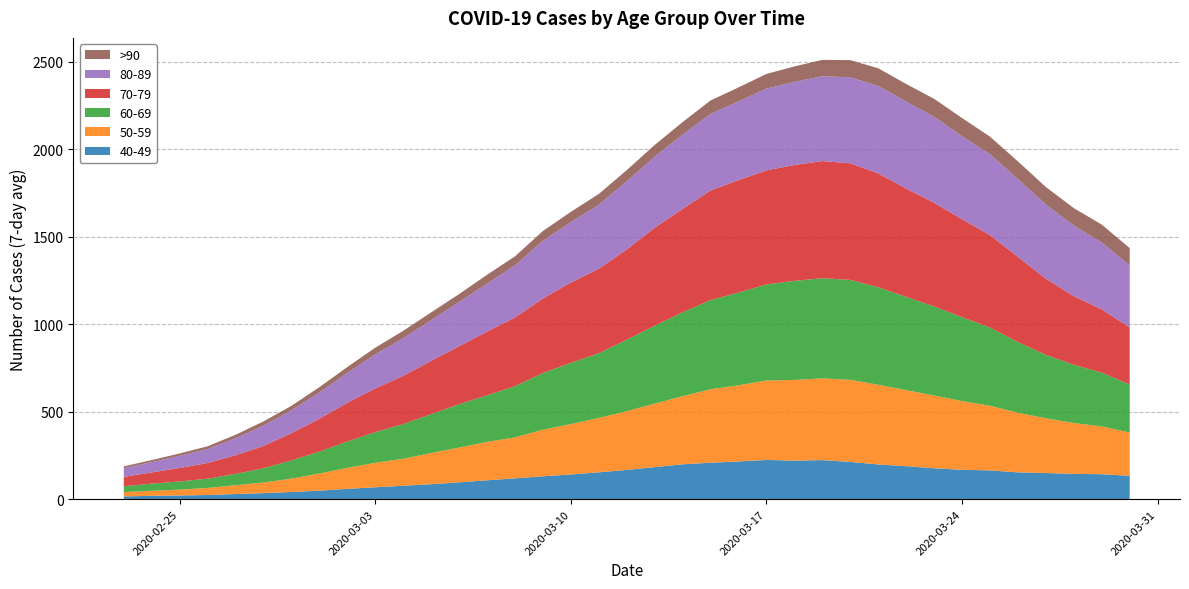

Reading left to right, what are all the values shown in this chart?

40-49: 15.7	19.0	21.1	23.9	29.3	34.4	41.1	48.6	59.0	68.0	76.6	85.7	96.0	108.0	119.0	130.9	141.1	153.6	167.3	183.0	199.4	208.4	215.7	224.3	220.3	223.3	213.1	198.4	188.4	176.9	167.9	164.6	153.3	149.4	144.7	142.7	133.7
50-59: 25.1	28.9	33.3	40.4	50.3	60.6	76.6	98.0	120.3	140.0	154.4	178.1	198.9	219.3	234.1	266.1	288.0	311.0	335.6	363.1	389.6	420.1	435.4	453.9	461.4	467.1	469.0	455.7	434.9	416.0	392.6	369.6	340.7	313.0	290.6	273.6	247.3
60-69: 33.3	41.0	46.7	53.0	64.9	81.6	104.0	125.4	150.3	175.3	198.3	222.6	247.7	266.6	292.6	324.4	350.1	369.6	408.9	445.3	479.6	509.6	530.0	549.4	566.4	572.6	571.4	557.3	533.1	508.9	479.9	447.1	403.6	362.6	333.0	307.1	274.6
70-79: 53.0	64.3	76.7	89.4	106.3	127.6	155.7	187.9	221.7	249.1	275.7	304.3	331.7	363.6	392.9	426.0	459.6	482.9	516.0	560.3	591.3	626.7	642.6	652.0	662.1	669.9	666.4	651.0	619.0	592.7	560.4	528.1	486.9	435.3	392.1	361.4	325.9
80-89: 50.1	58.6	70.3	79.9	98.0	116.3	130.7	150.3	170.6	195.3	215.3	232.3	252.6	275.0	297.6	329.4	344.6	365.7	389.7	406.0	424.4	437.6	450.3	467.9	475.3	484.9	491.9	500.1	497.9	491.4	474.4	462.4	445.6	423.9	403.7	382.6	354.4
>90: 10.0	12.0	13.1	15.9	19.3	24.0	25.4	30.3	33.6	38.3	42.0	44.9	45.4	50.4	52.0	56.3	59.3	62.0	63.6	67.1	71.4	77.1	79.9	83.6	88.3	93.7	98.0	100.9	100.1	102.9	103.7	100.4	101.0	100.3	99.6	102.1	99.4